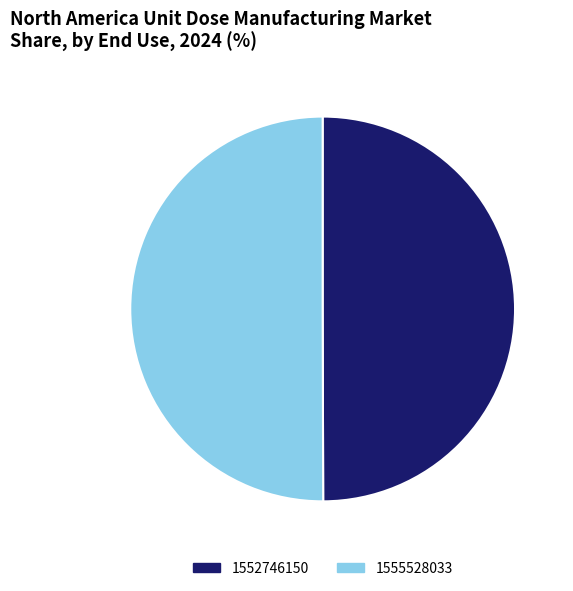

Do 1552746150 and 1555528033 together represent more than half of the pie?

Yes